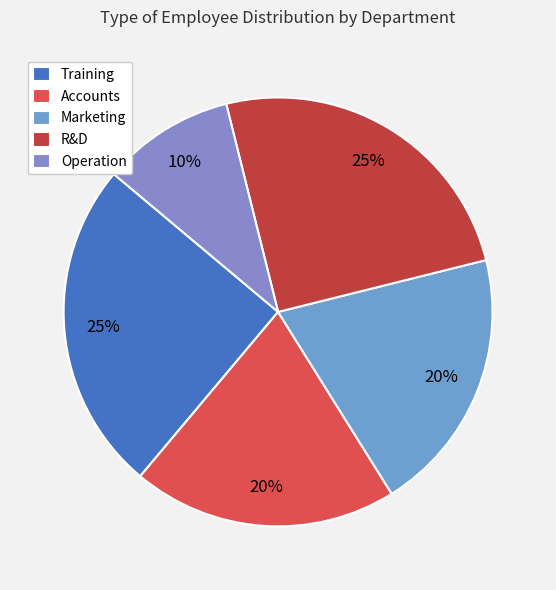

What percentage is NOT represented by R&D?

75.0%